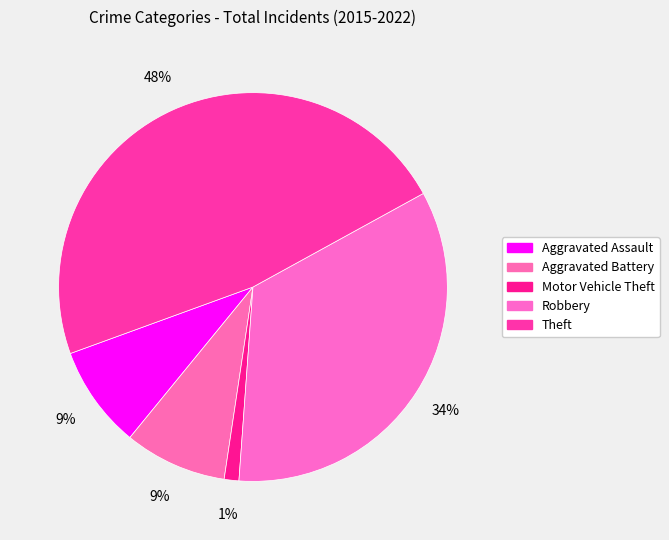

Which slice is the smallest?

Motor Vehicle Theft